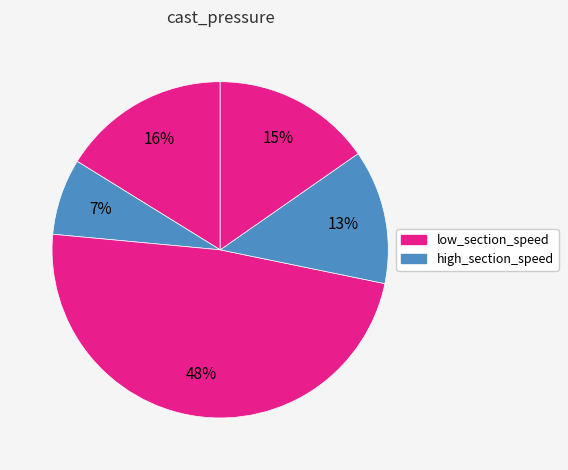

Count the number of slices in the pie.

5